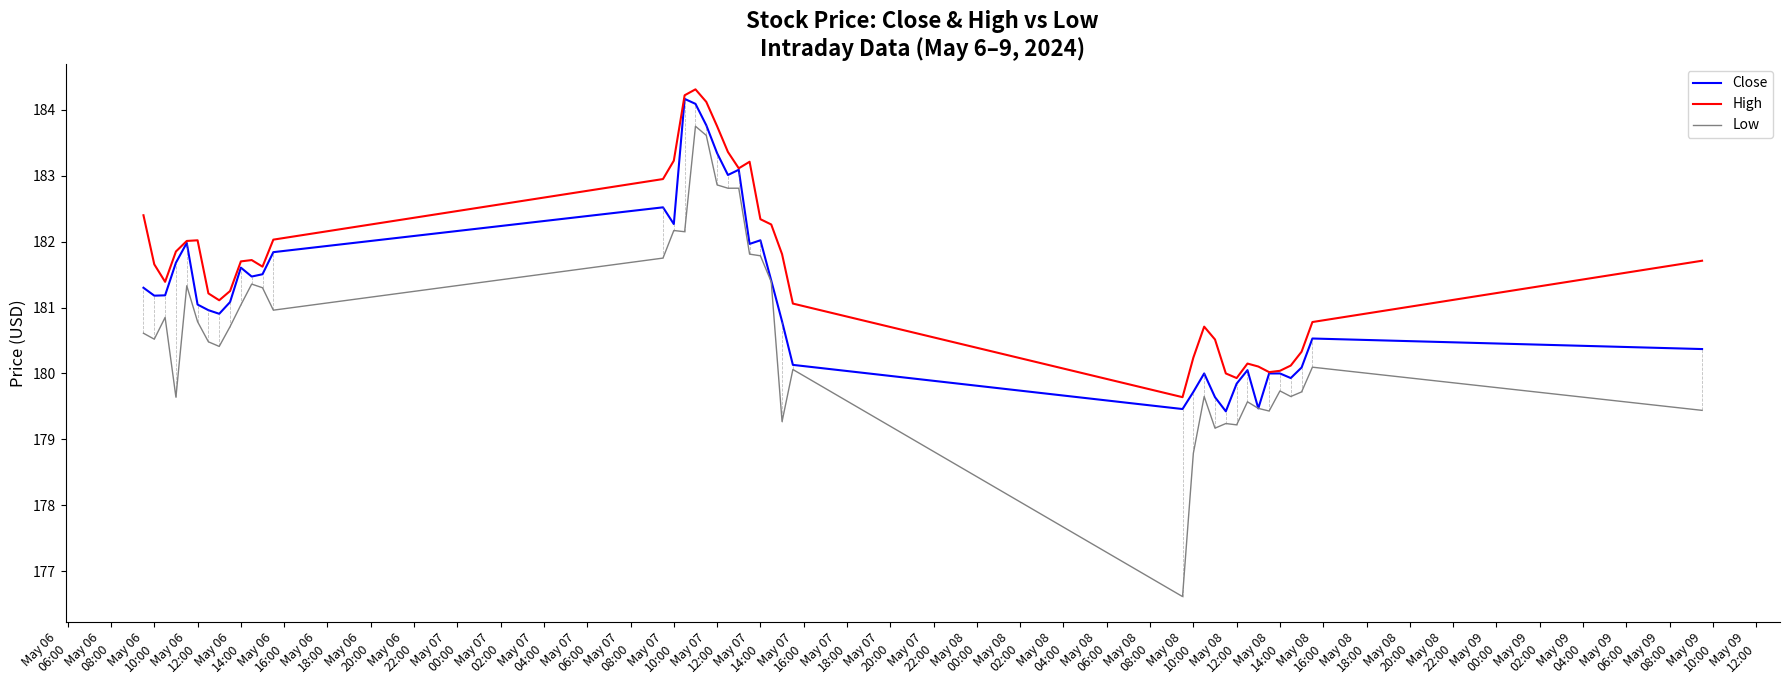

True or false: High and Low intersect in this chart.

False